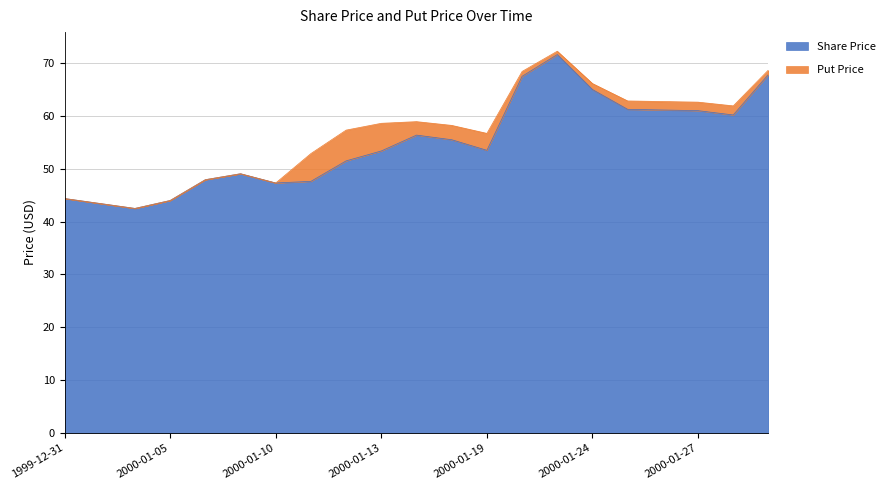

What is the label of the 4th point from the right?

2000-01-26